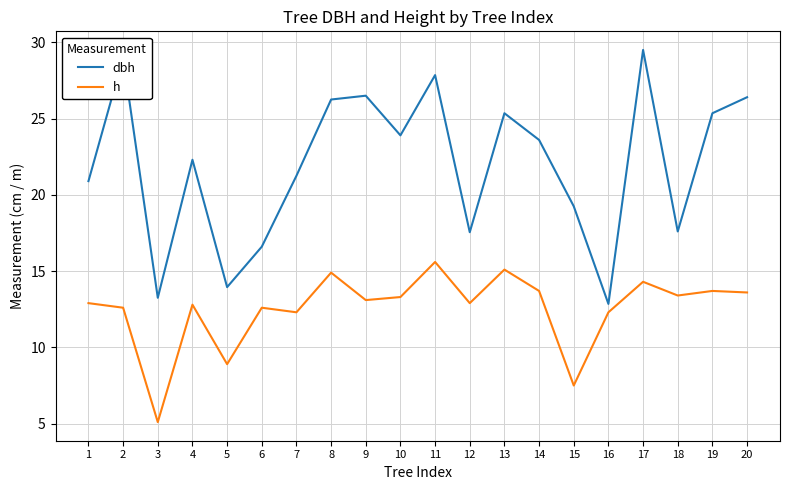

Which category has the highest value in the h series?

11